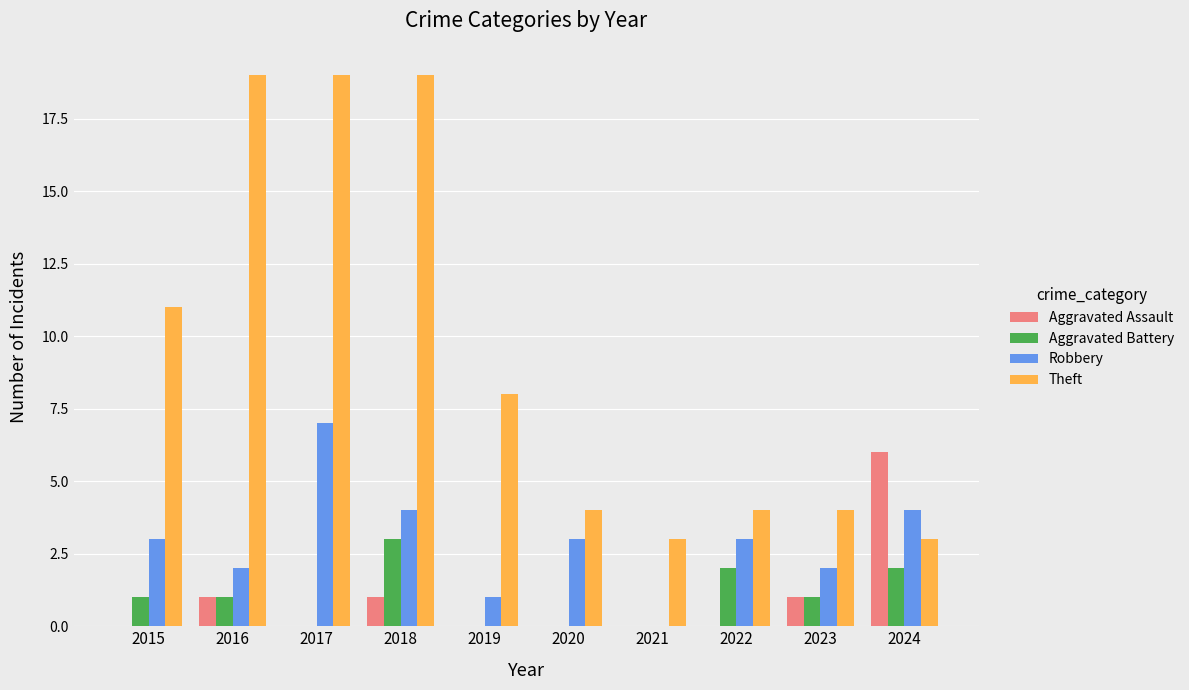

True or false: Theft has a value of 2 at 2023.

False